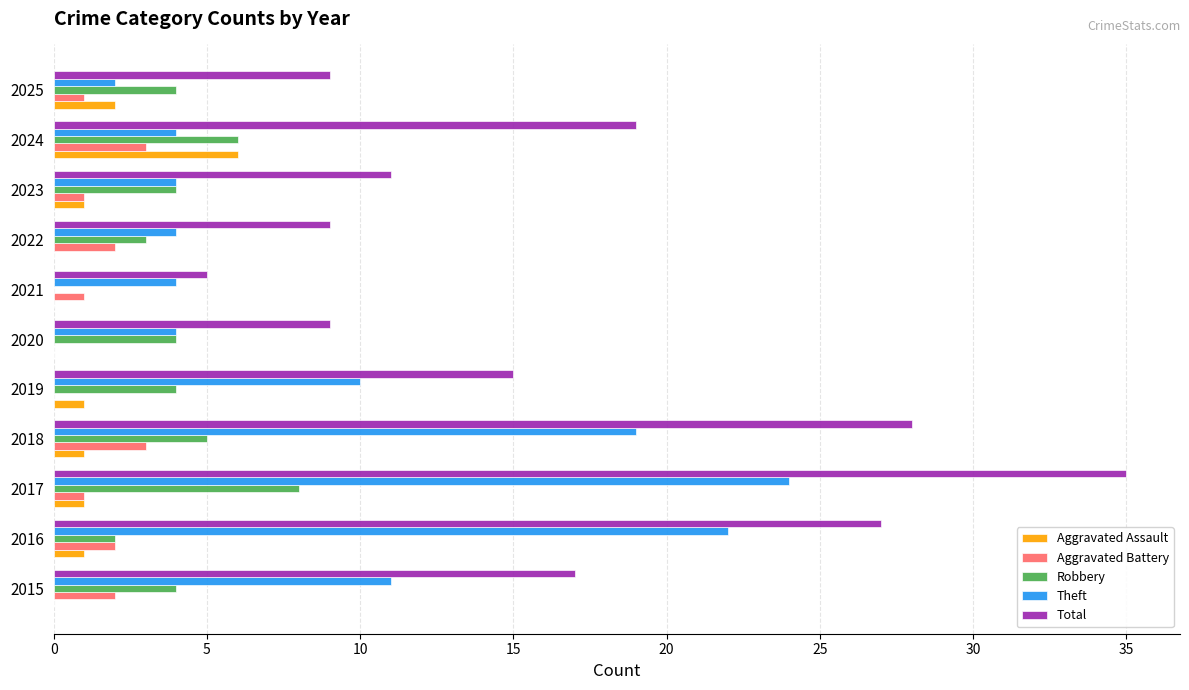

Is the value of Robbery at 2024 greater than the value of Total at 2024?

No